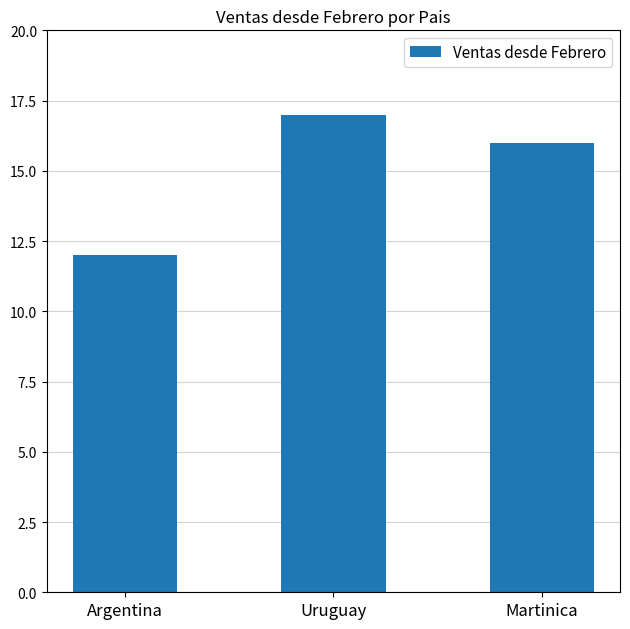

Which label corresponds to the largest value in the chart?

Uruguay